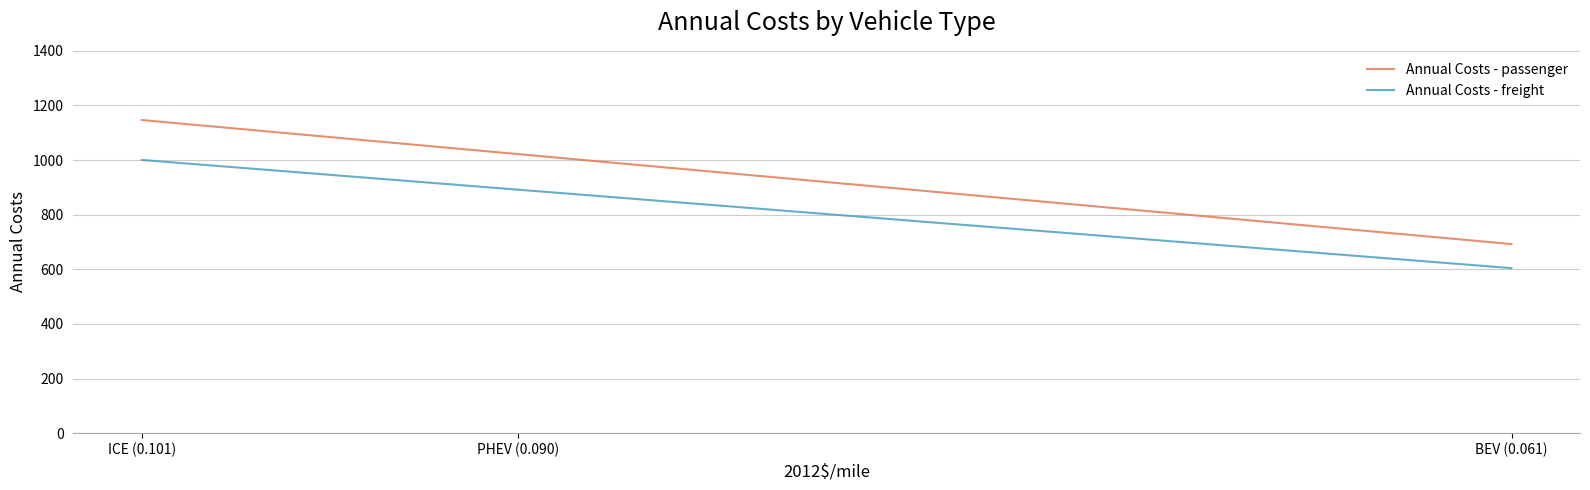

The value of Annual Costs - passenger at BEV (0.061) is 1068.2. True or false?

False